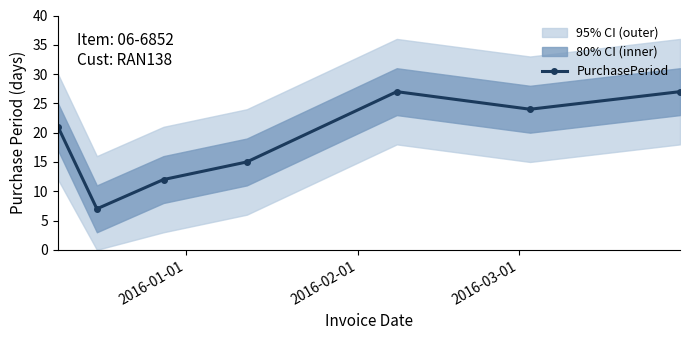

What is the maximum value for PurchasePeriod?

27